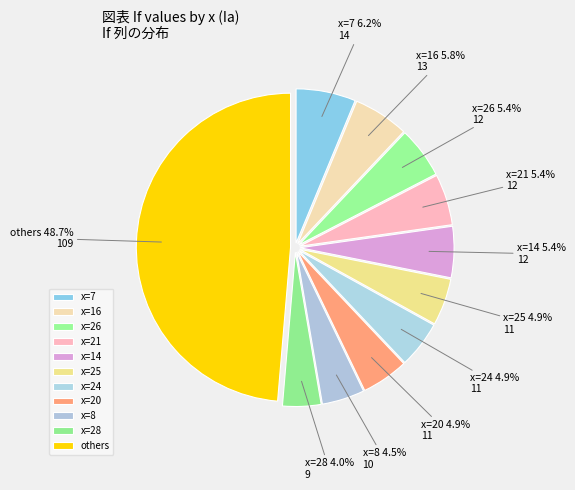

Count the number of slices in the pie.

11